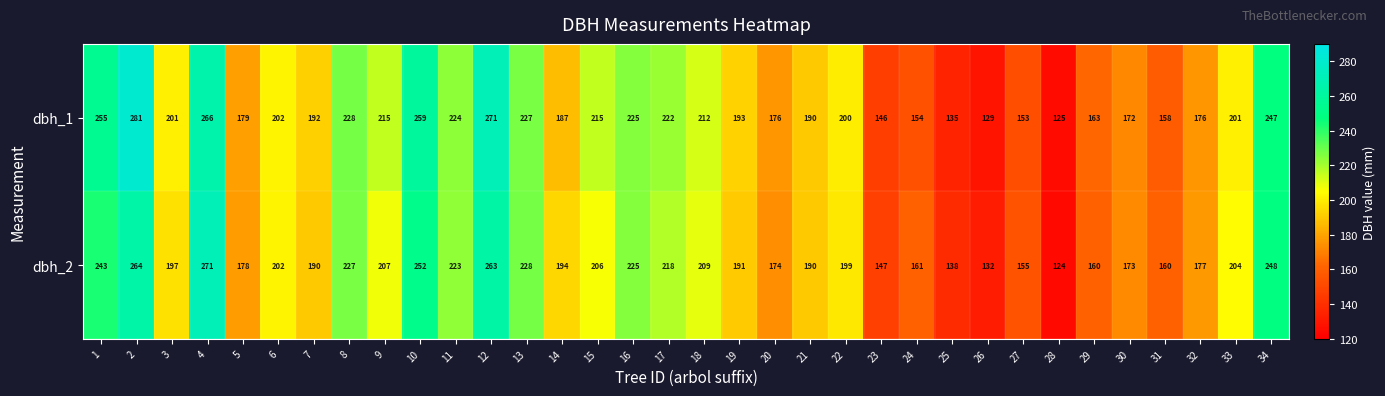

What is the difference between the highest and lowest values at 32?

1